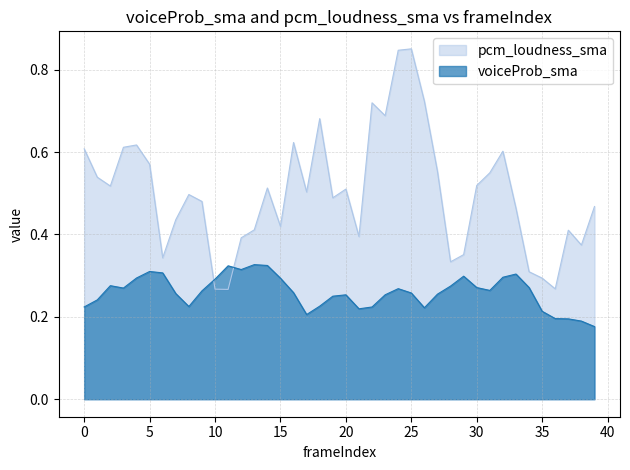

In pcm_loudness_sma, how many points are higher than both neighbors (excluding endpoints)?

10